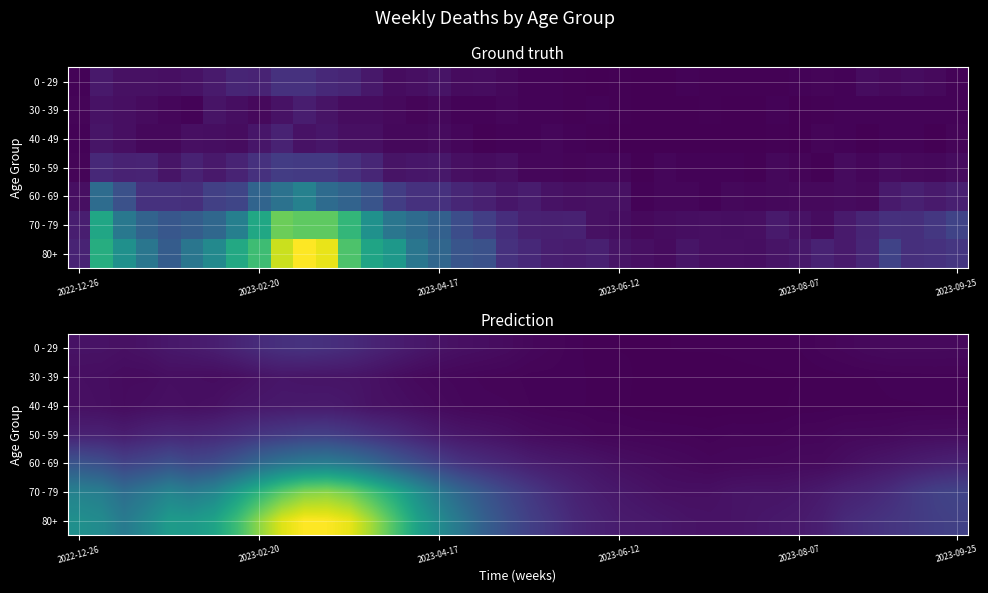

At how many categories does at least one series exceed 187?

8